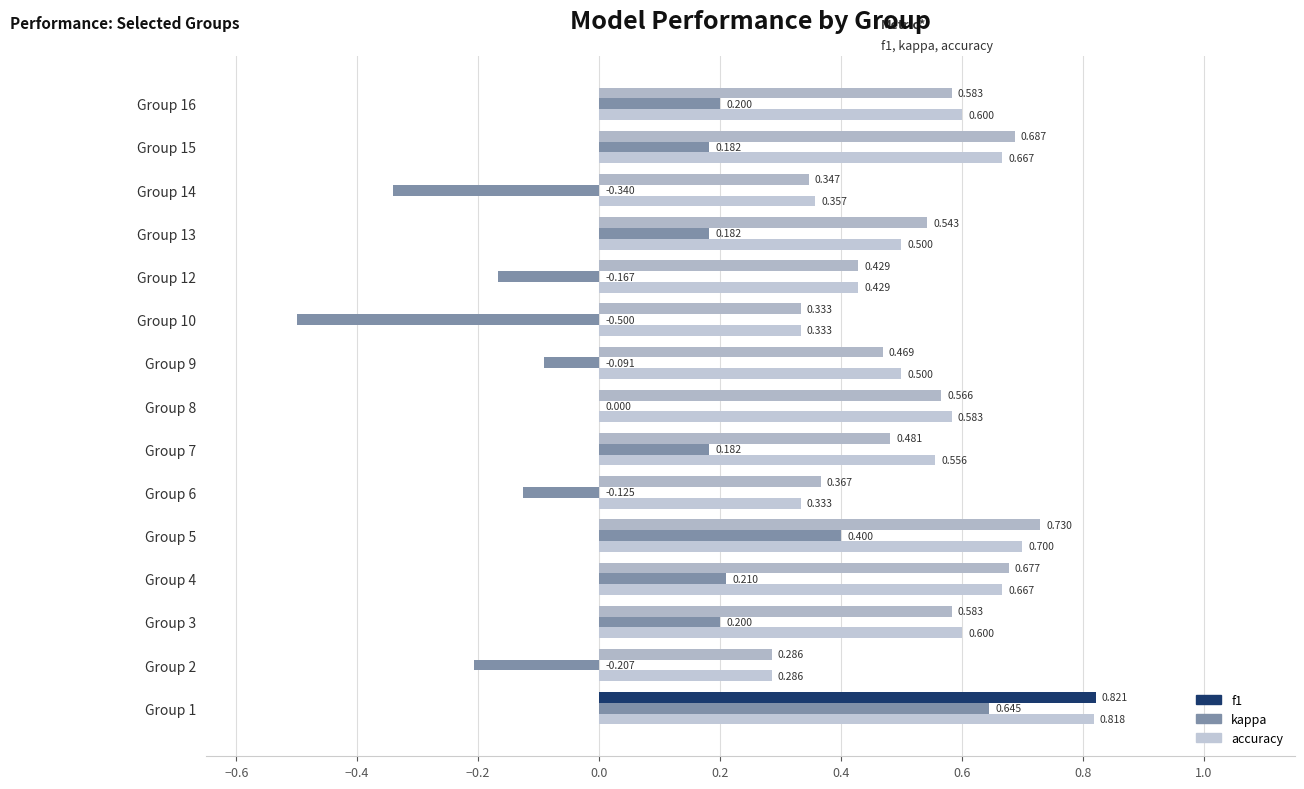

Is the value of f1 at Group 1 greater than the value of accuracy at Group 13?

Yes